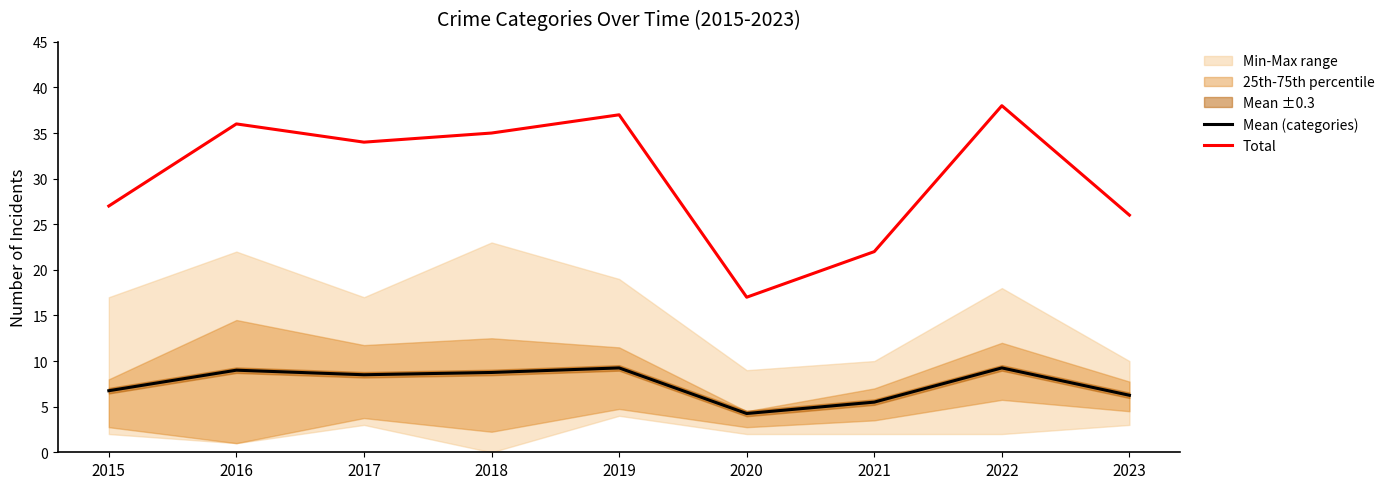

True or false: Mean (categories) has a value of 9.2 at 2019.

True